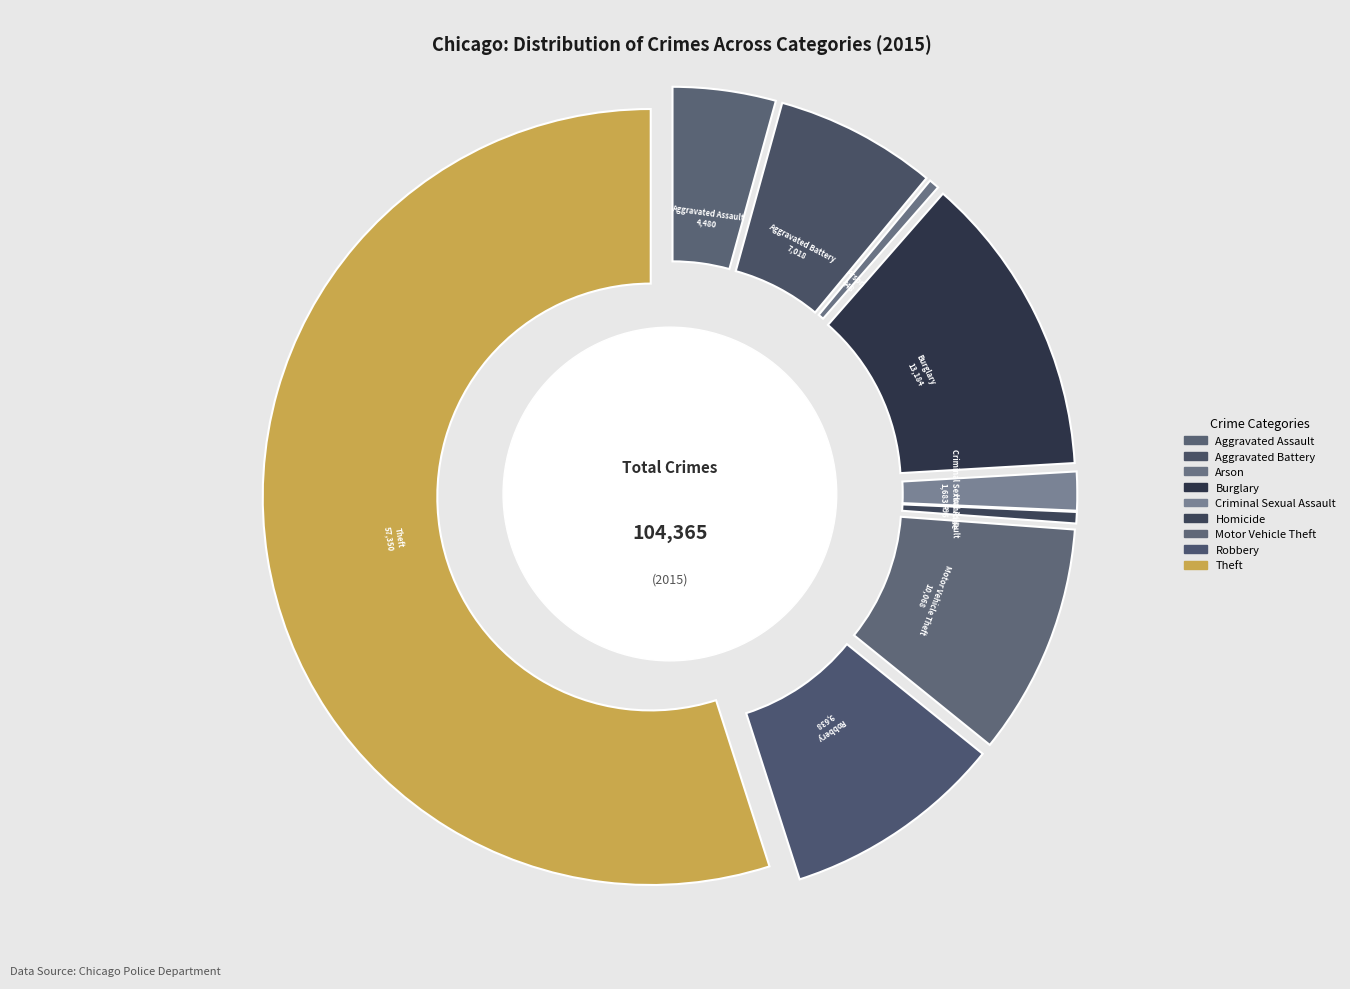

What percentage is the Aggravated Assault slice, to the nearest percent?

4%